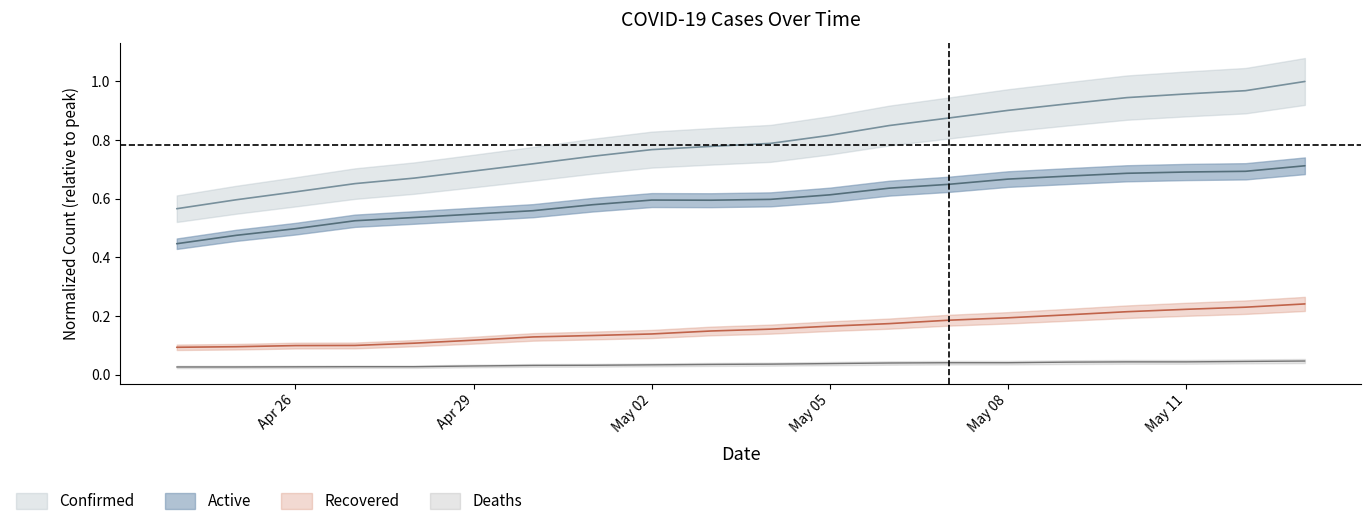

What position from the left is Apr 26?

3